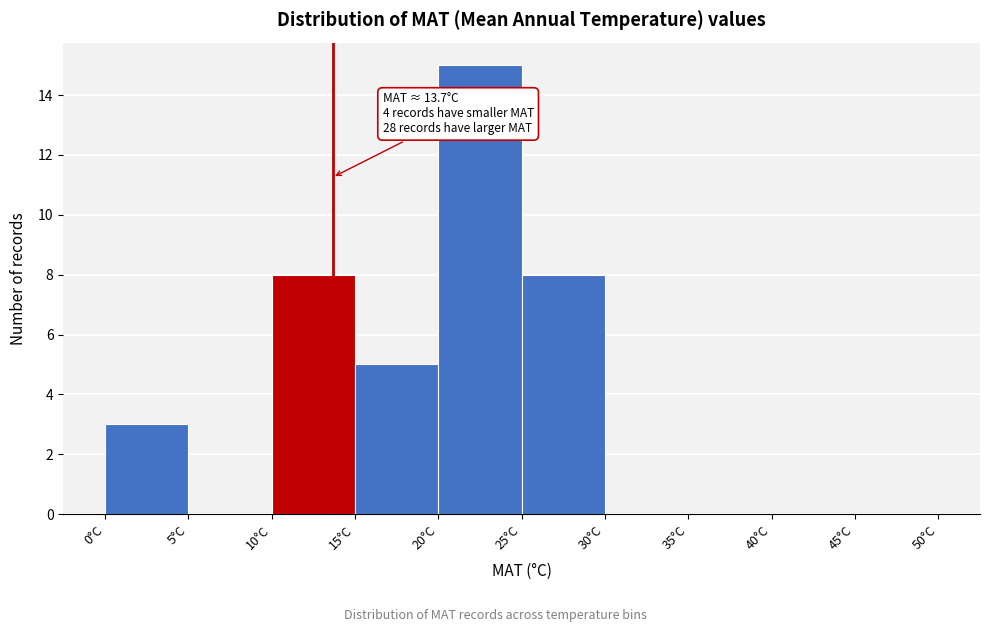

Which range on the x-axis has the tallest bar?

20 to 25